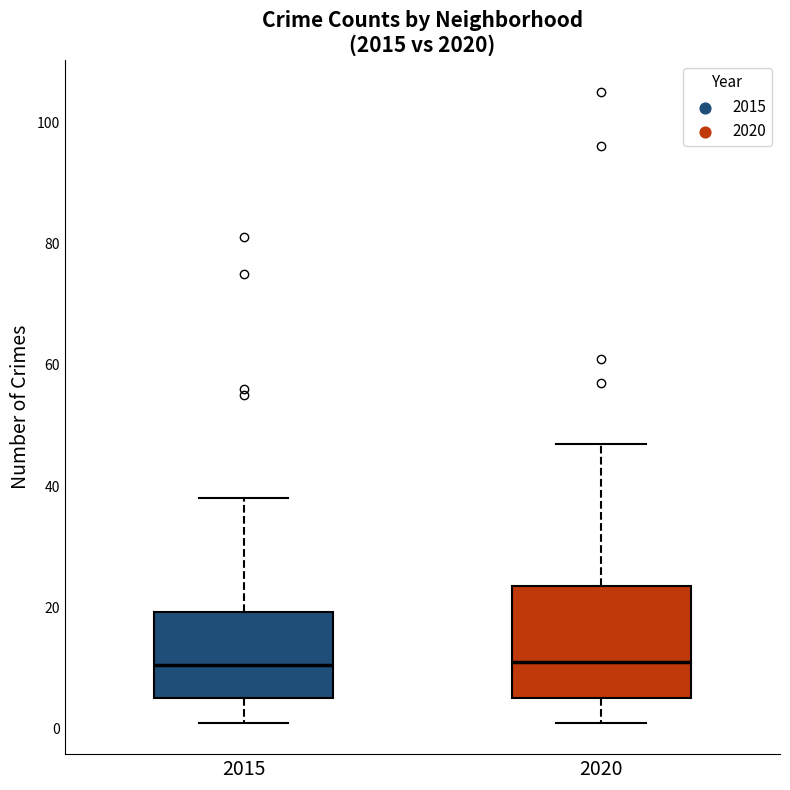

Where does the lower whisker of the box at x = 2020 end on the y-axis? The values are not printed on the chart, so give them approximately, as read against the axis.

2